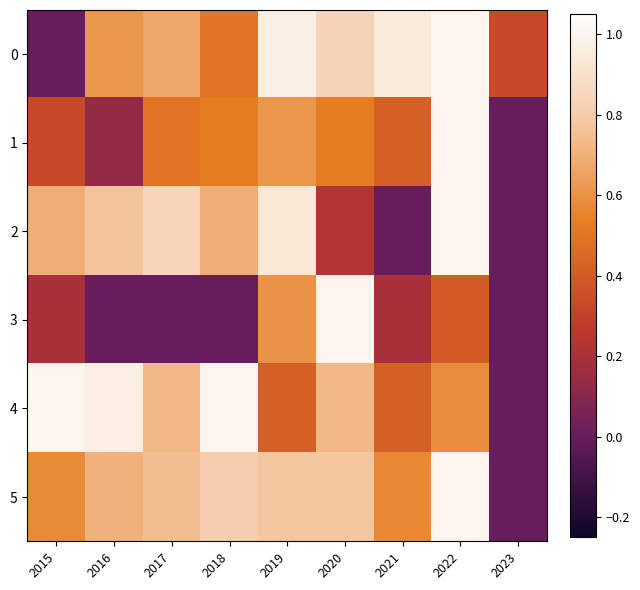

What is the difference between the 2 values at 2016 and 2015?

0.1